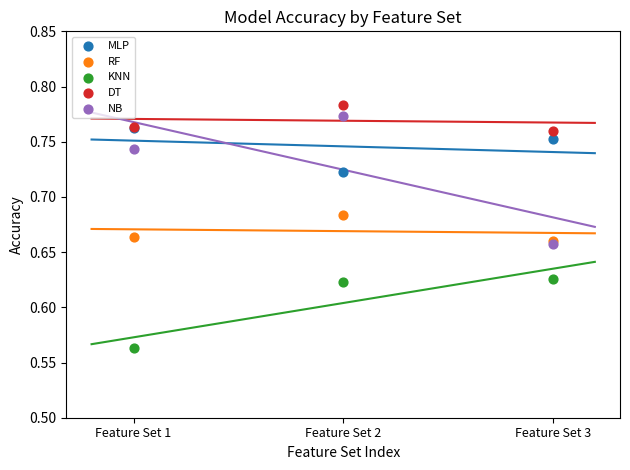

What are all the series names shown in the legend?

MLP, RF, KNN, DT, NB